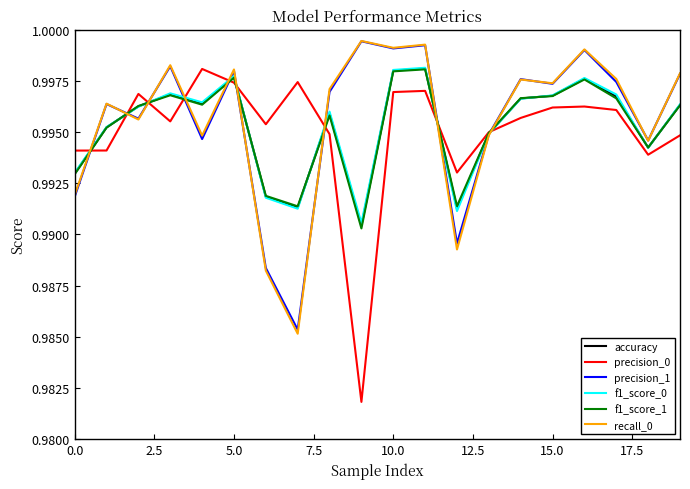

Which series has the largest range (max minus min)?

precision_0